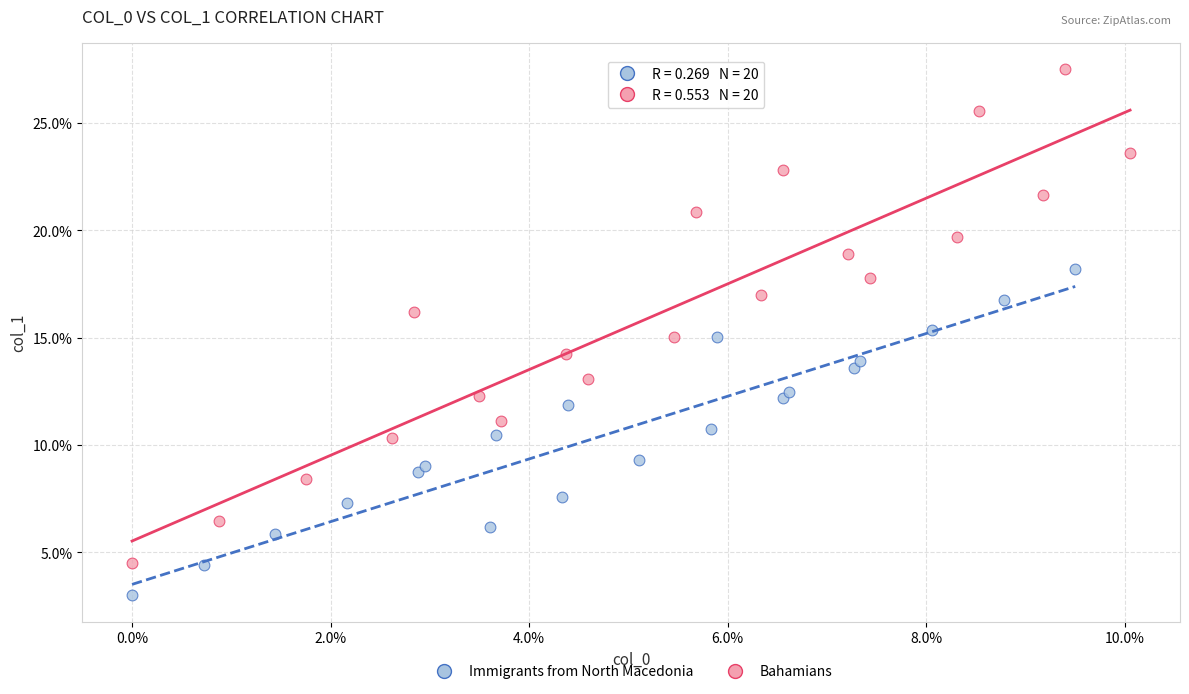

Which series has the widest spread of Y values?

Bahamians